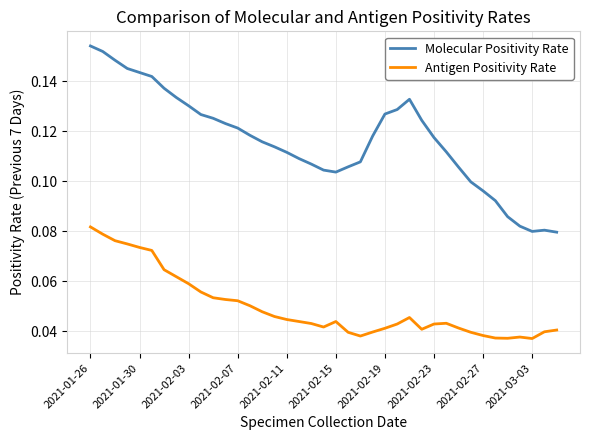

True or false: Antigen Positivity Rate and Molecular Positivity Rate cross at least once.

False